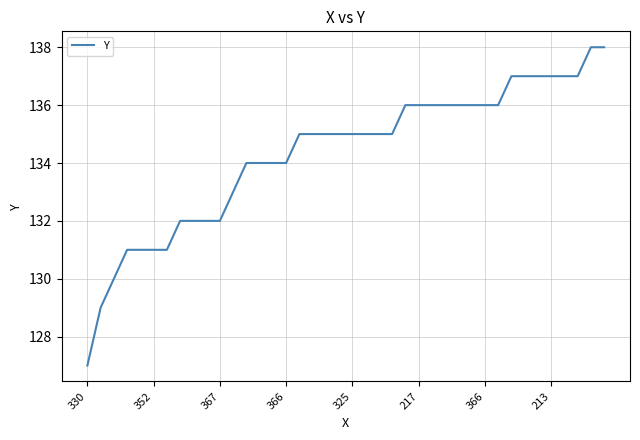

What is the maximum value shown in the chart?

138